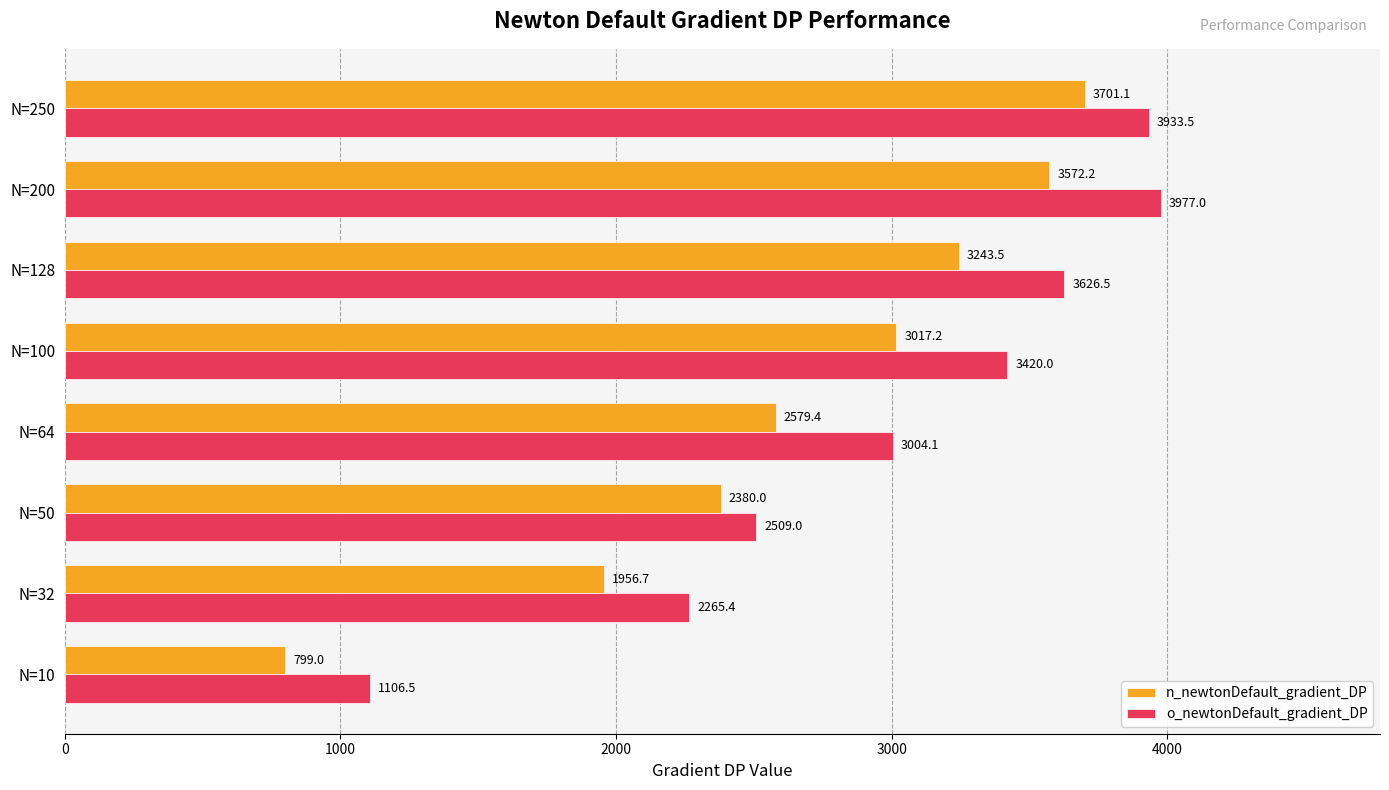

Is it true that o_newtonDefault_gradient_DP equals 2265.4 at N=32?

True